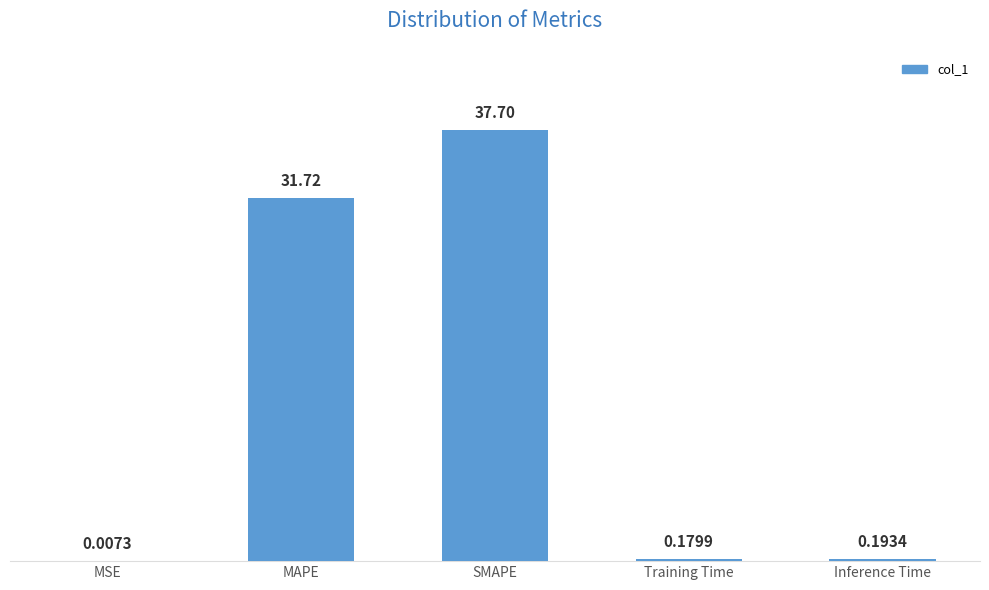

At which label is the value closest to 18?

MAPE